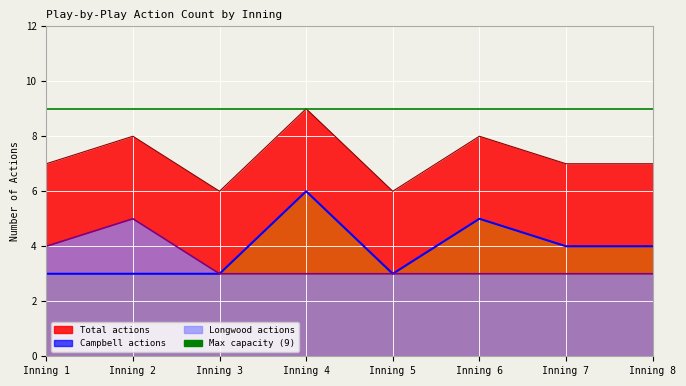

At which category is the sum across all series the highest?

Inning 4